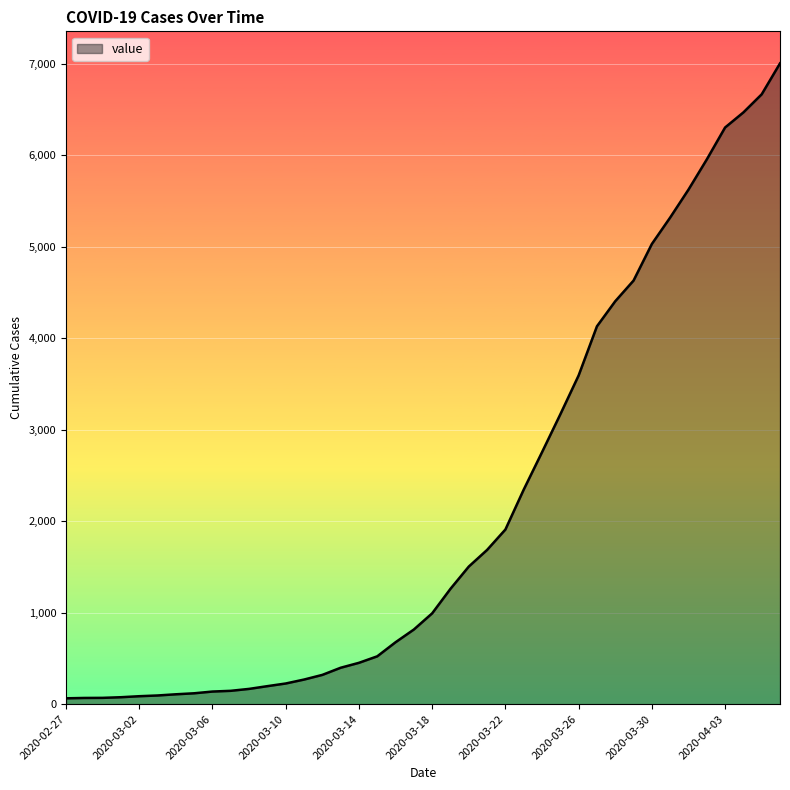

What is the difference between the maximum and minimum values?

6940